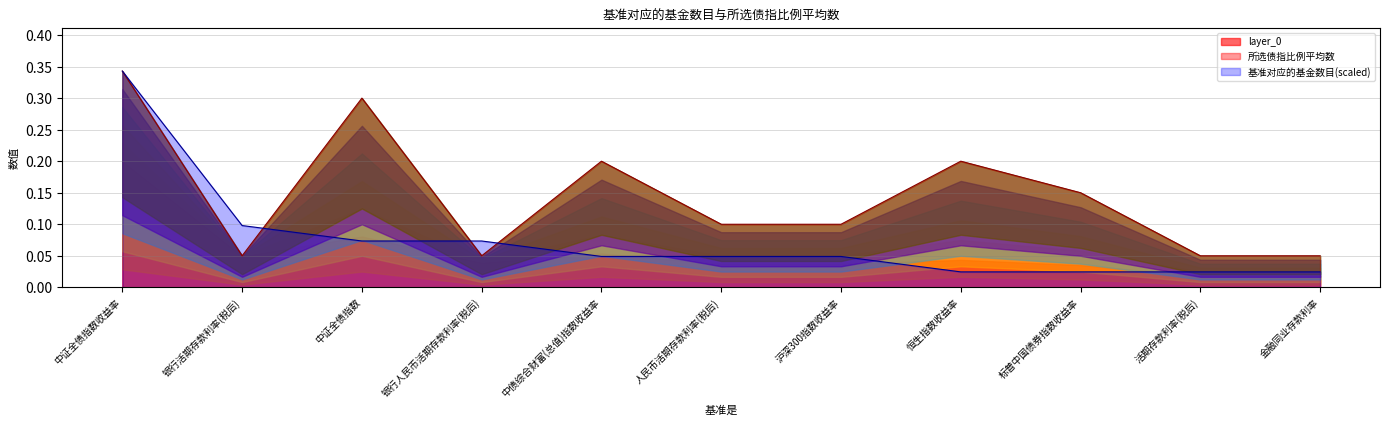

How many times do 基准对应的基金数目 and 所选债指比例平均数 cross each other?

3